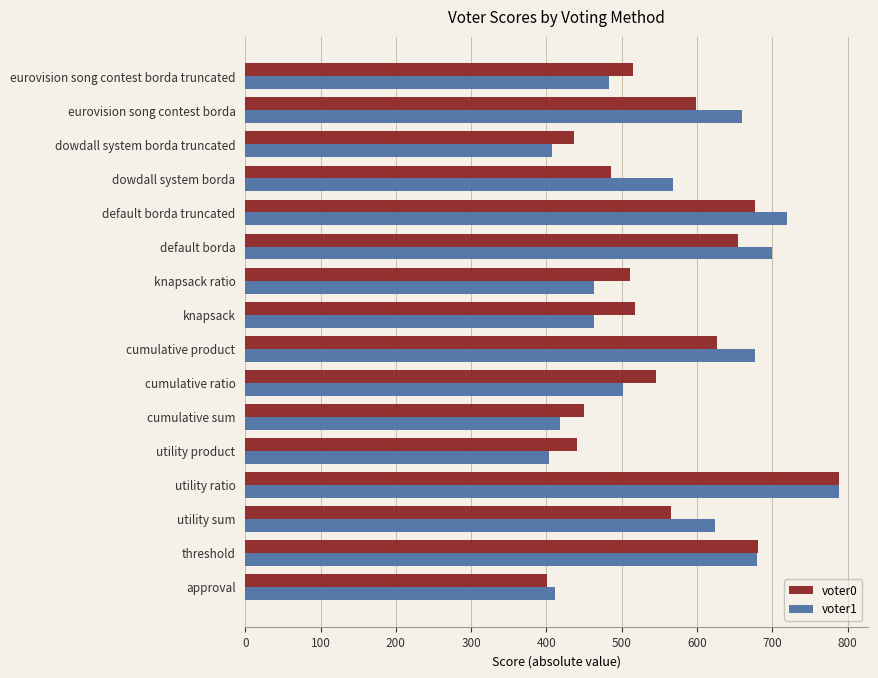

What is the average value of the voter0 series?

556